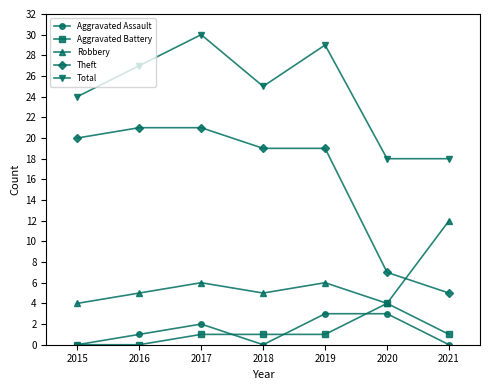

The value of Robbery at 2018 is 7. True or false?

False